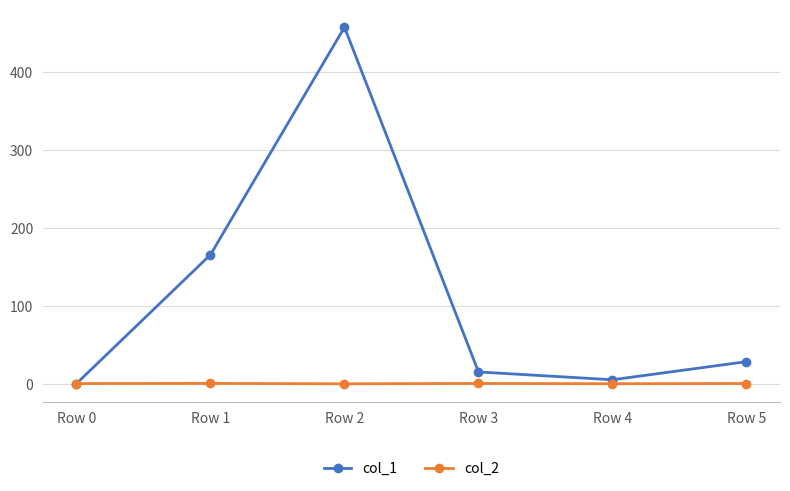

Is the value of col_1 at Row 2 greater than the value of col_2 at Row 5?

Yes